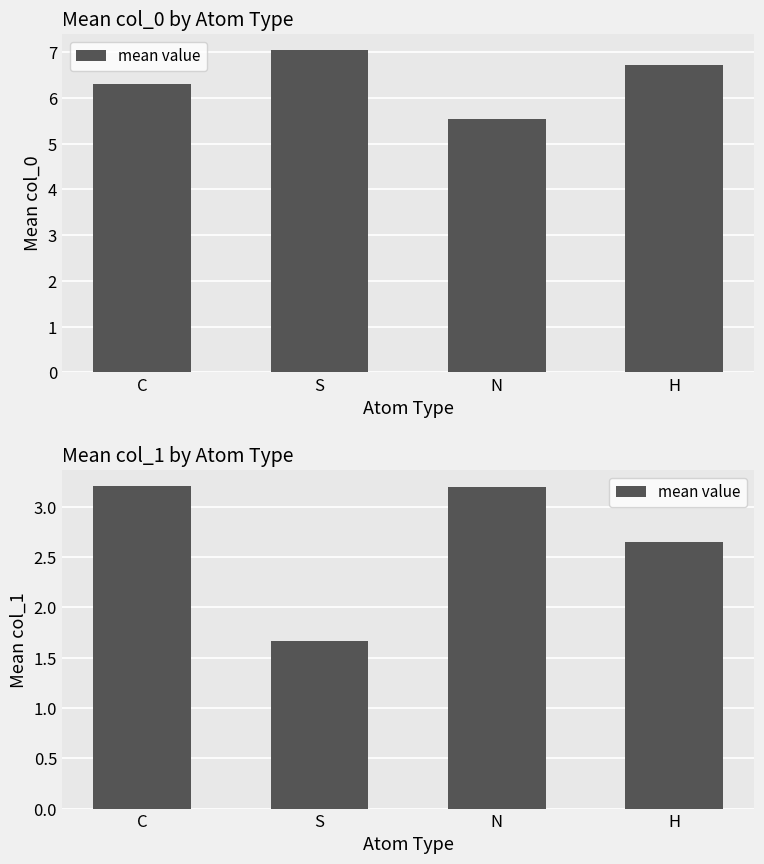

How many data points are above 3?

2